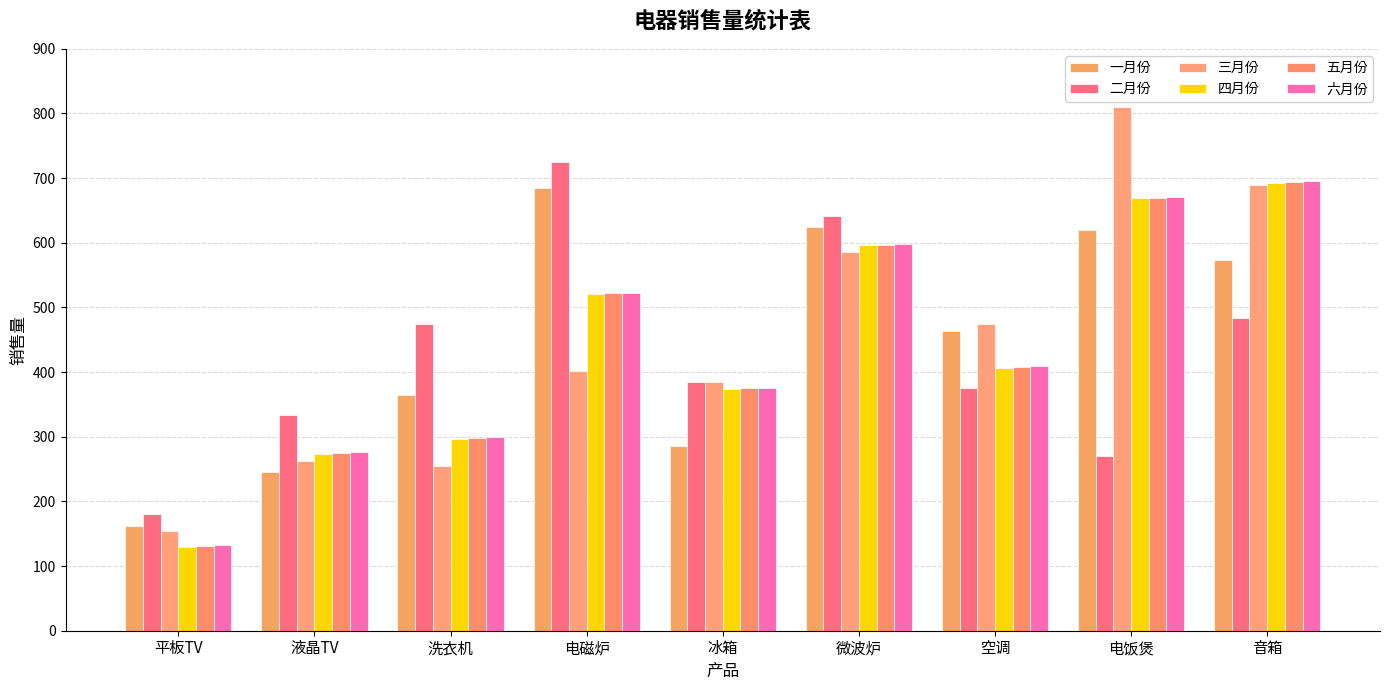

How many distinct data groups are displayed?

6